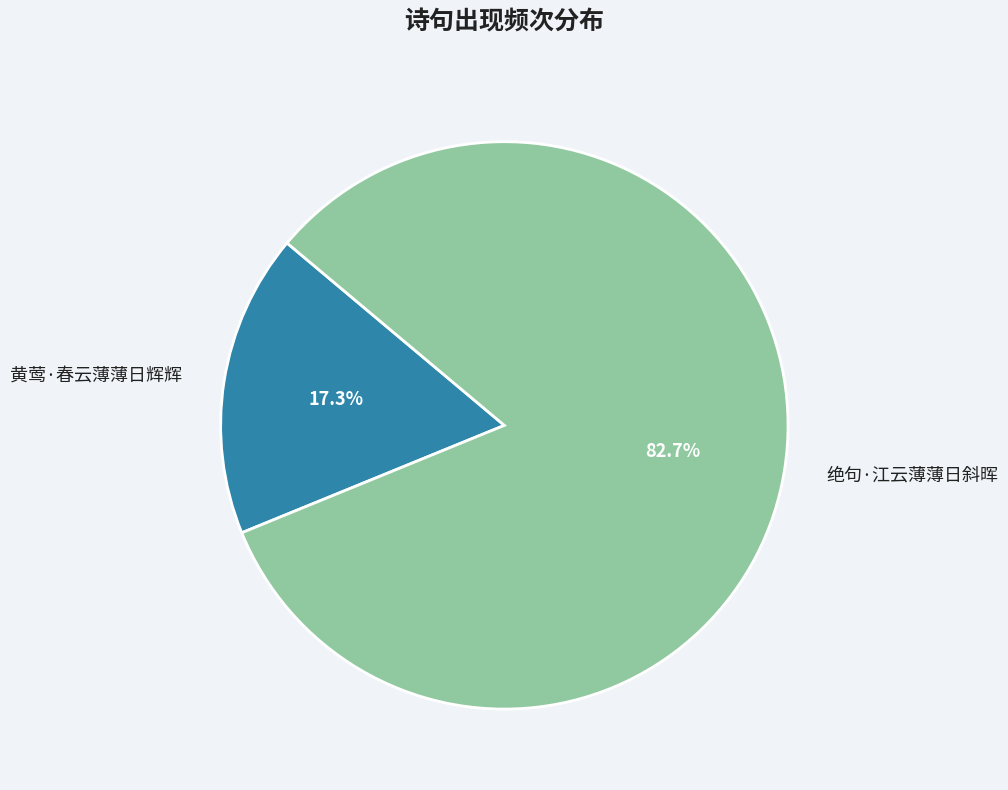

To the nearest percent, what is the difference between the 黄莺·春云薄薄日辉辉 and 绝句·江云薄薄日斜晖 slice percentages?

65%